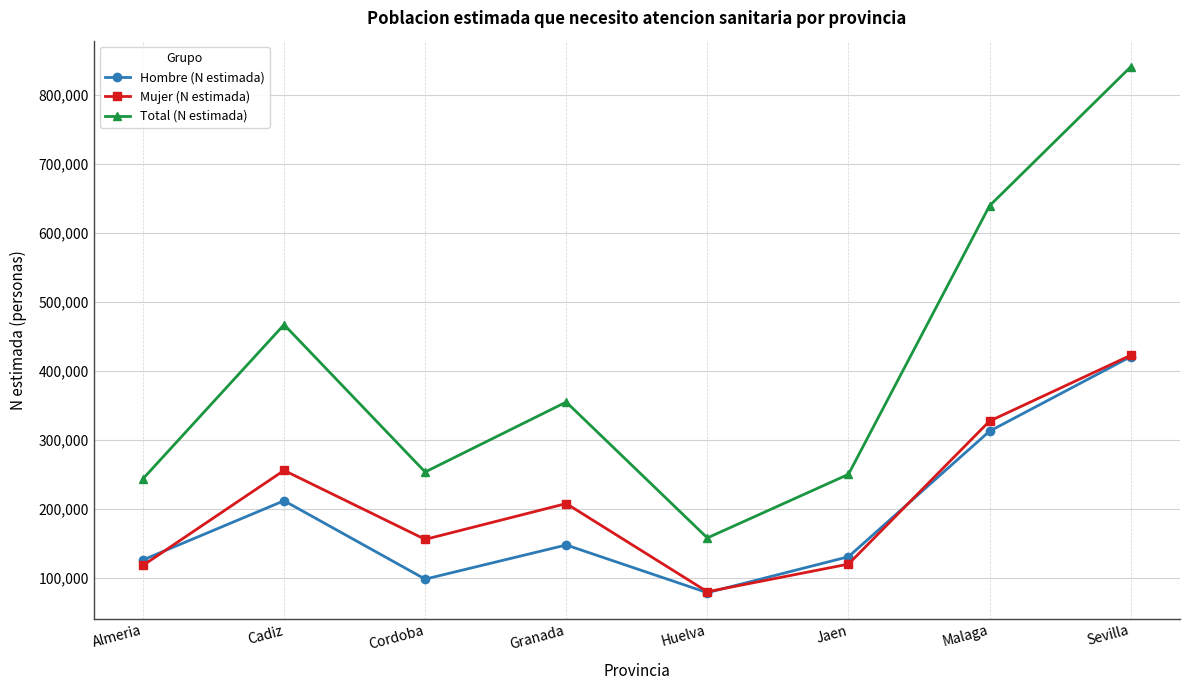

Where is Total (N estimada) nearest to the value 498699?

Cadiz